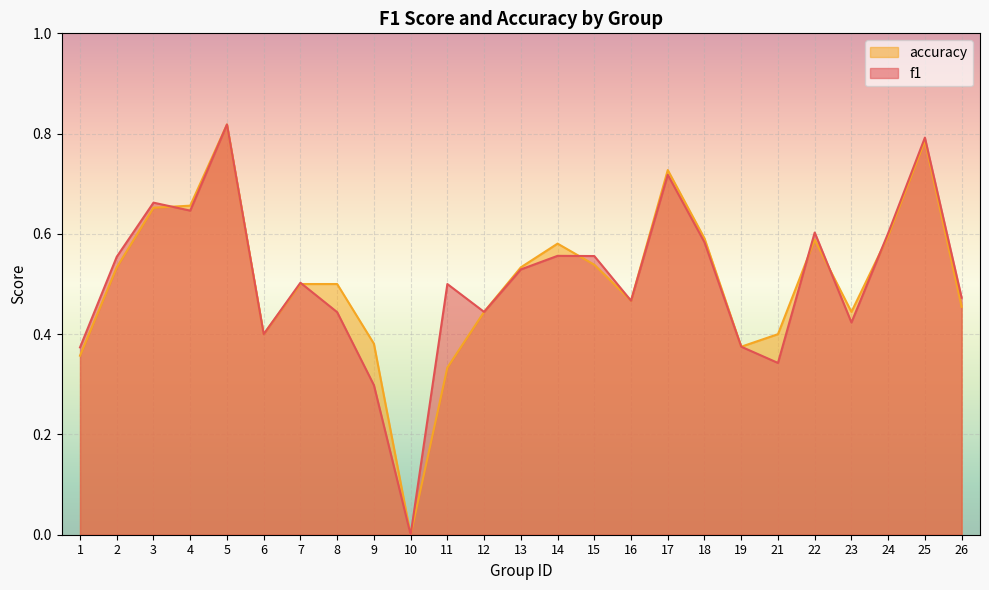

What is the value of the accuracy point at the 12th from the left?

0.4